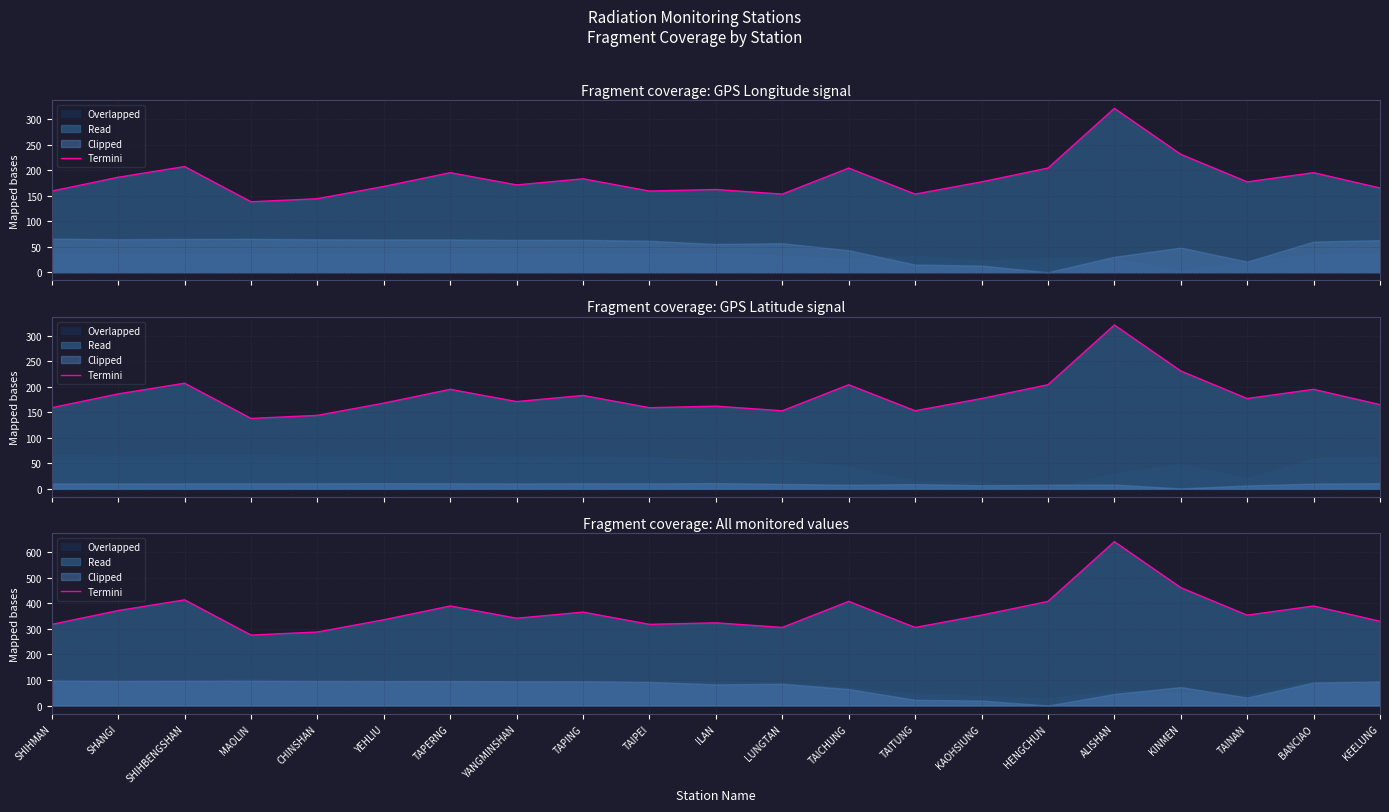

Rank the categories by value from highest to lowest.

ALISHAN, KINMEN, SHIHBENGSHAN, TAICHUNG, HENGCHUN, TAPERNG, BANCIAO, SHANGI, TAPING, KAOHSIUNG, TAINAN, YANGMINSHAN, YEHLIU, KEELUNG, ILAN, SHIHMAN, TAIPEI, LUNGTAN, TAITUNG, CHINSHAN, MAOLIN